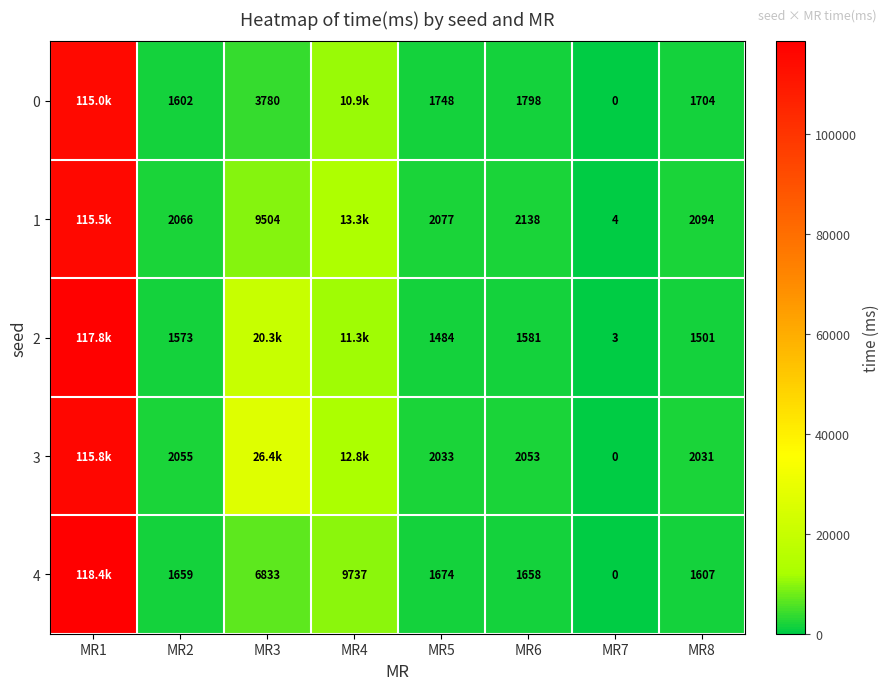

Is it true that 2 equals 1484 at MR5?

True